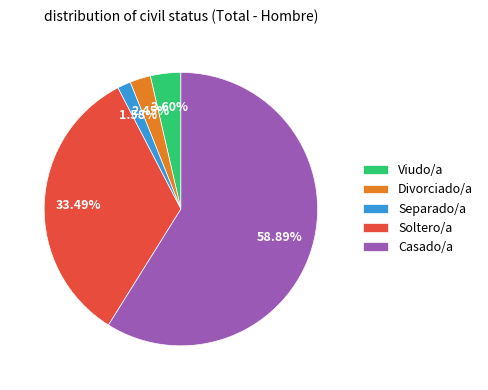

Which category has the smallest portion of the pie?

Separado/a